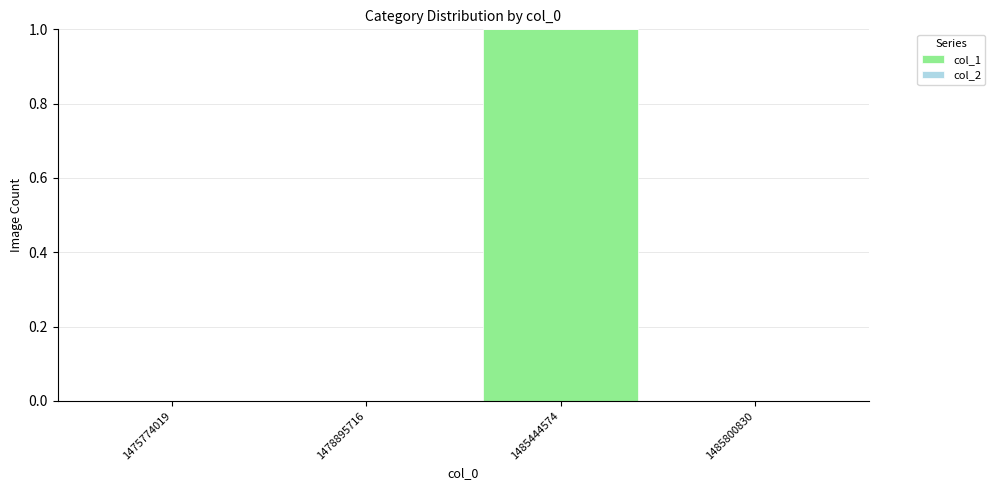

Reading left to right, list all the values displayed in this chart.

1475774019=0	1478895716=0	1485444574=1	1485800830=0